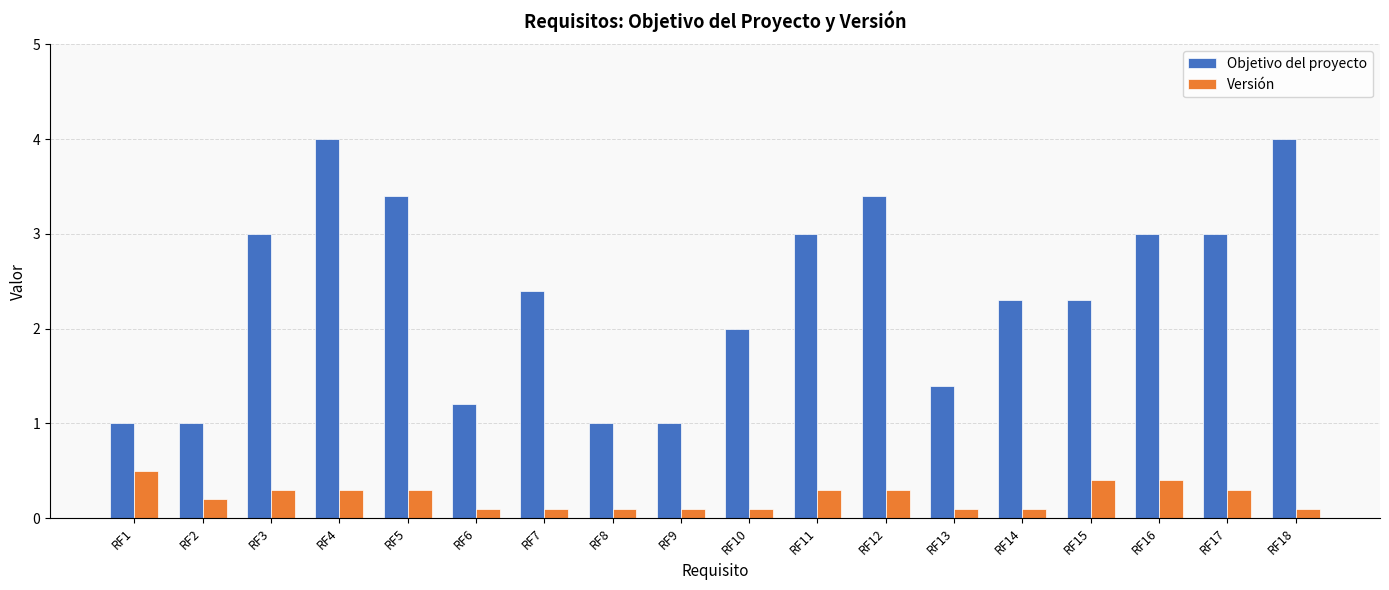

What is the total value across all series at RF3?

3.3